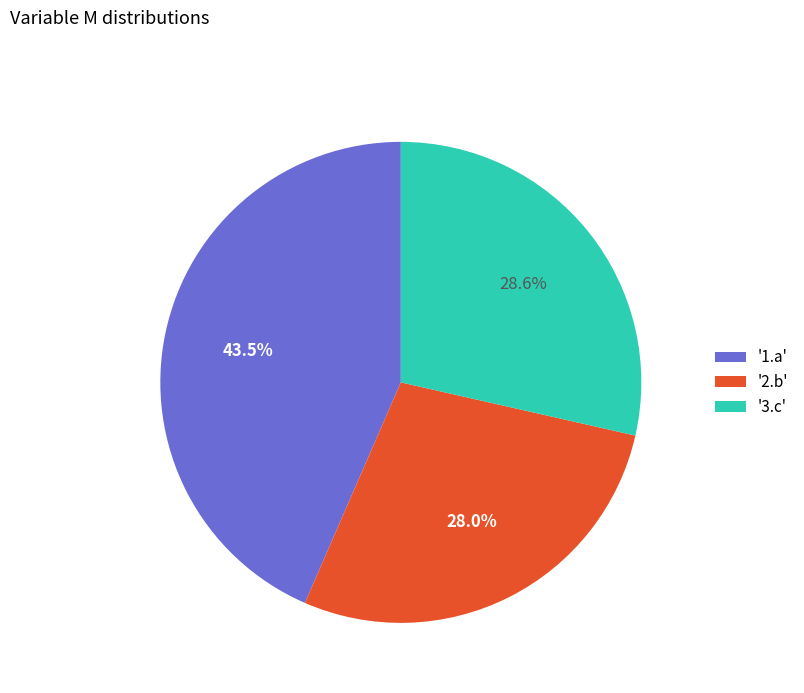

What is the smallest slice in the pie chart?

'2.b'